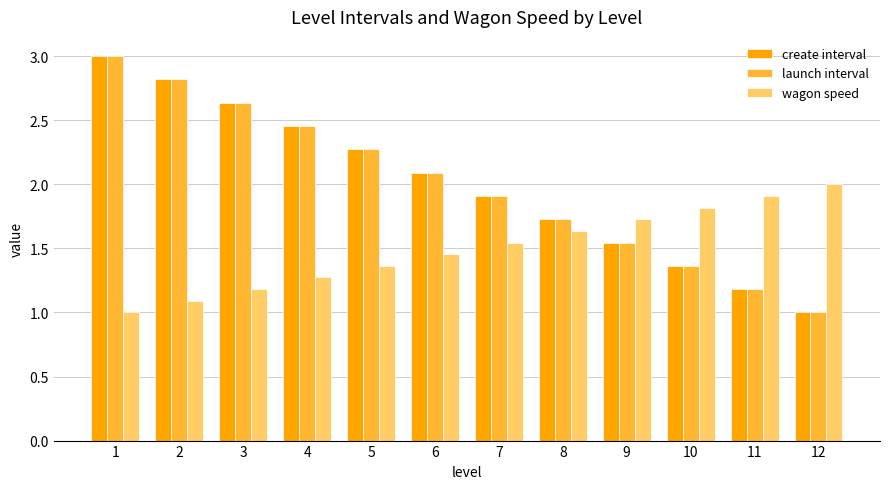

What is the maximum value for wagon speed?

2.0